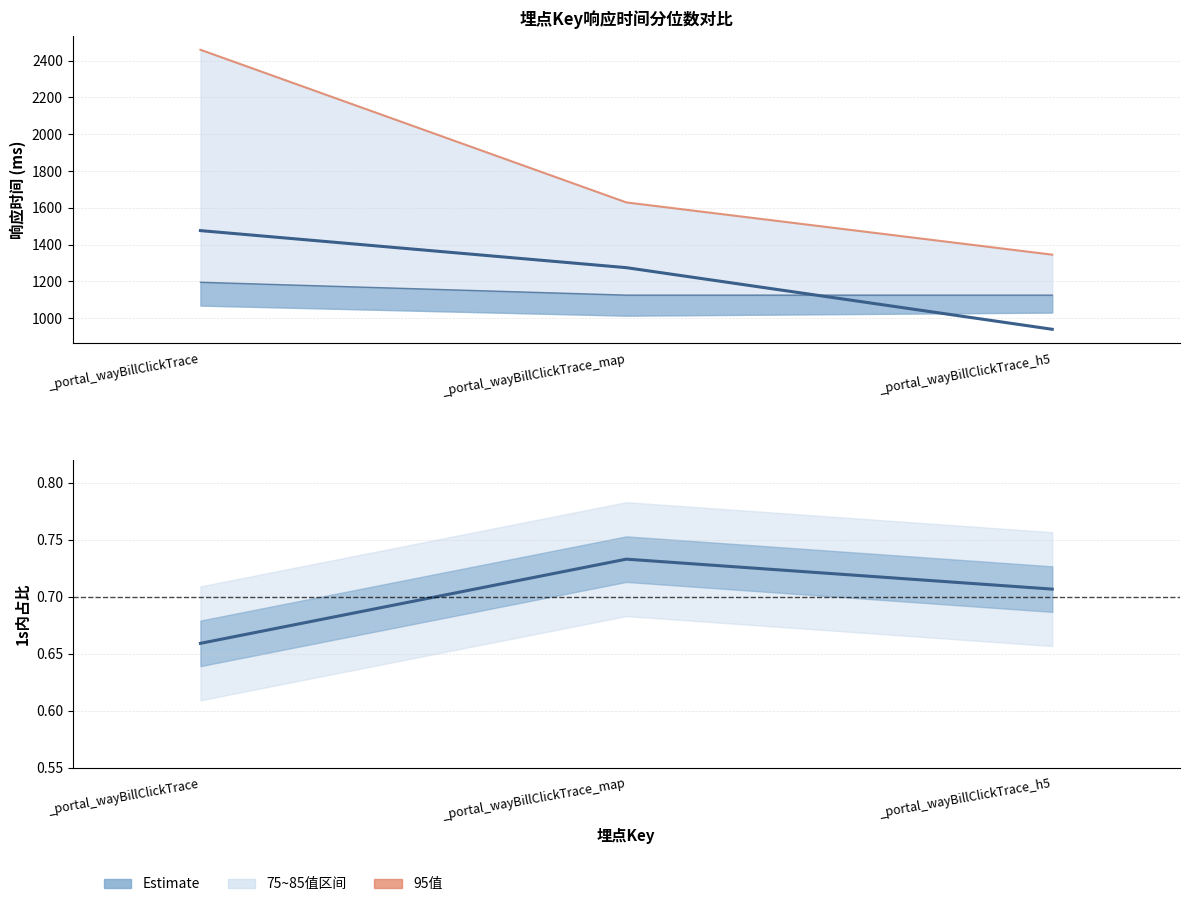

What is the total value across all series at _portal_wayBillClickTrace_map?

4029.0